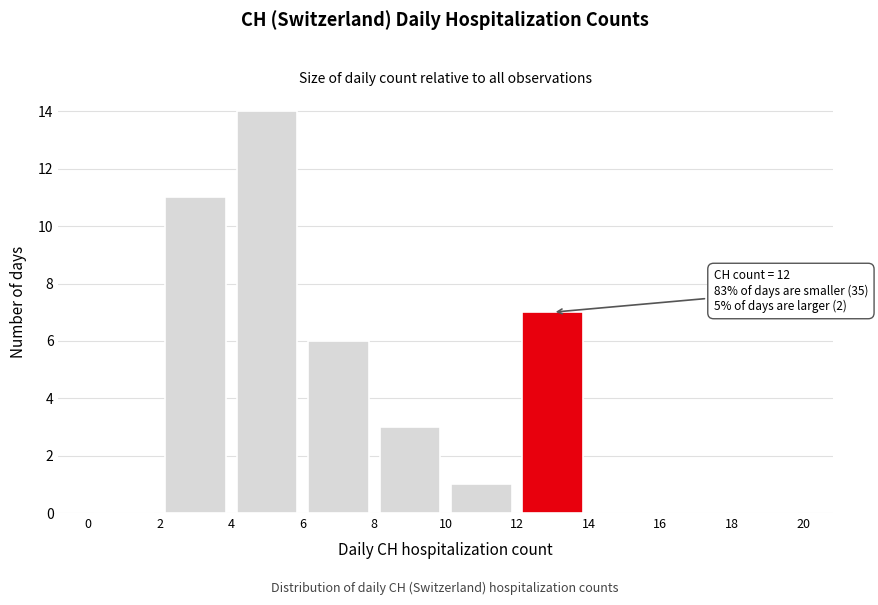

Over which range of the x-axis is the bar tallest?

4 to 6